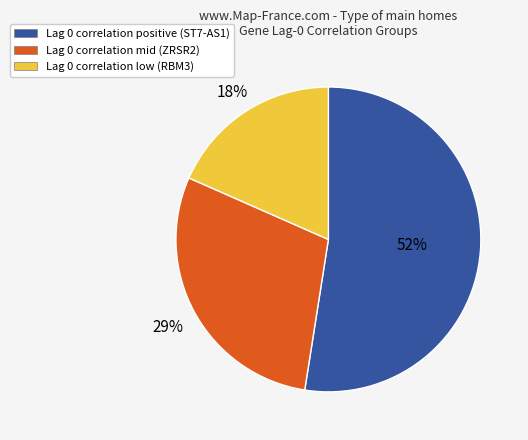

To the nearest percent, what is the average slice percentage?

33%